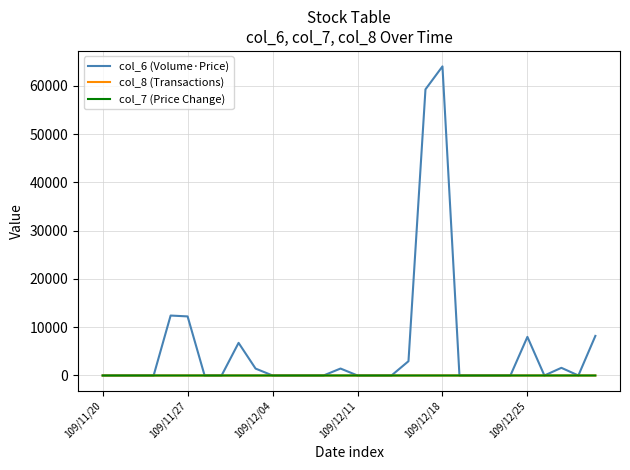

What is the maximum value shown in the chart?

64040.0